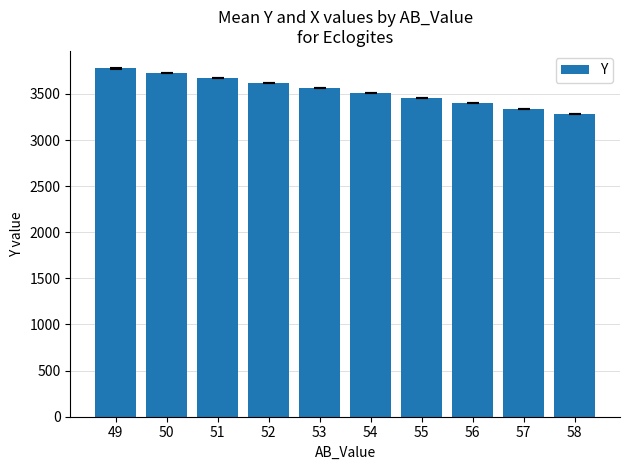

The chart shows a value of 1433.0 at 53. True or false?

False